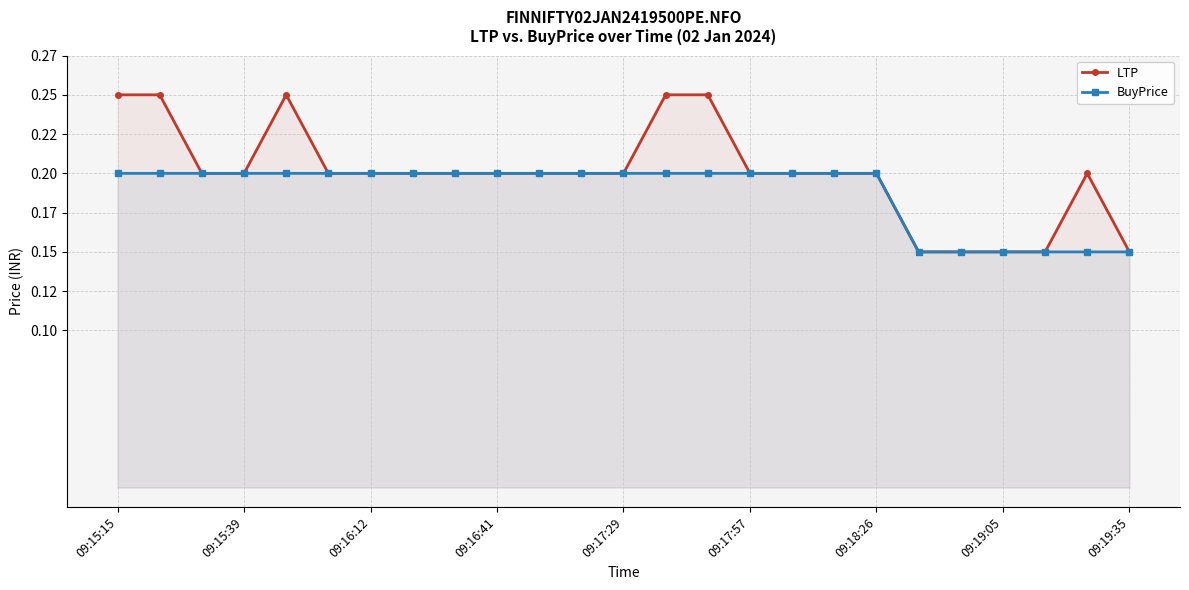

What is the difference between the maximum and minimum values in the LTP series?

0.1